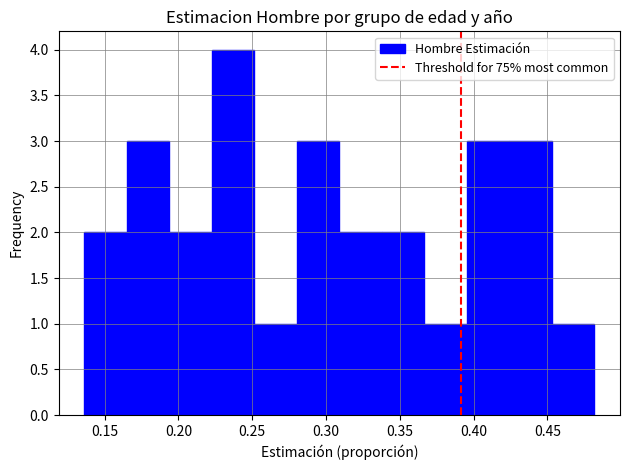

Which range on the x-axis has the tallest bar?

0.225 to 0.250